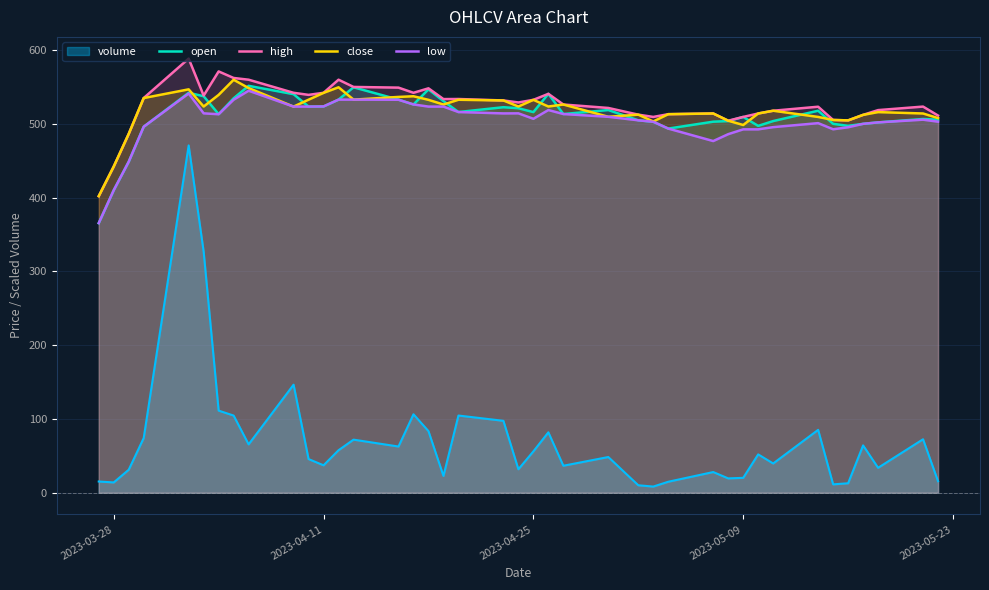

What is the greatest value displayed?

588.4